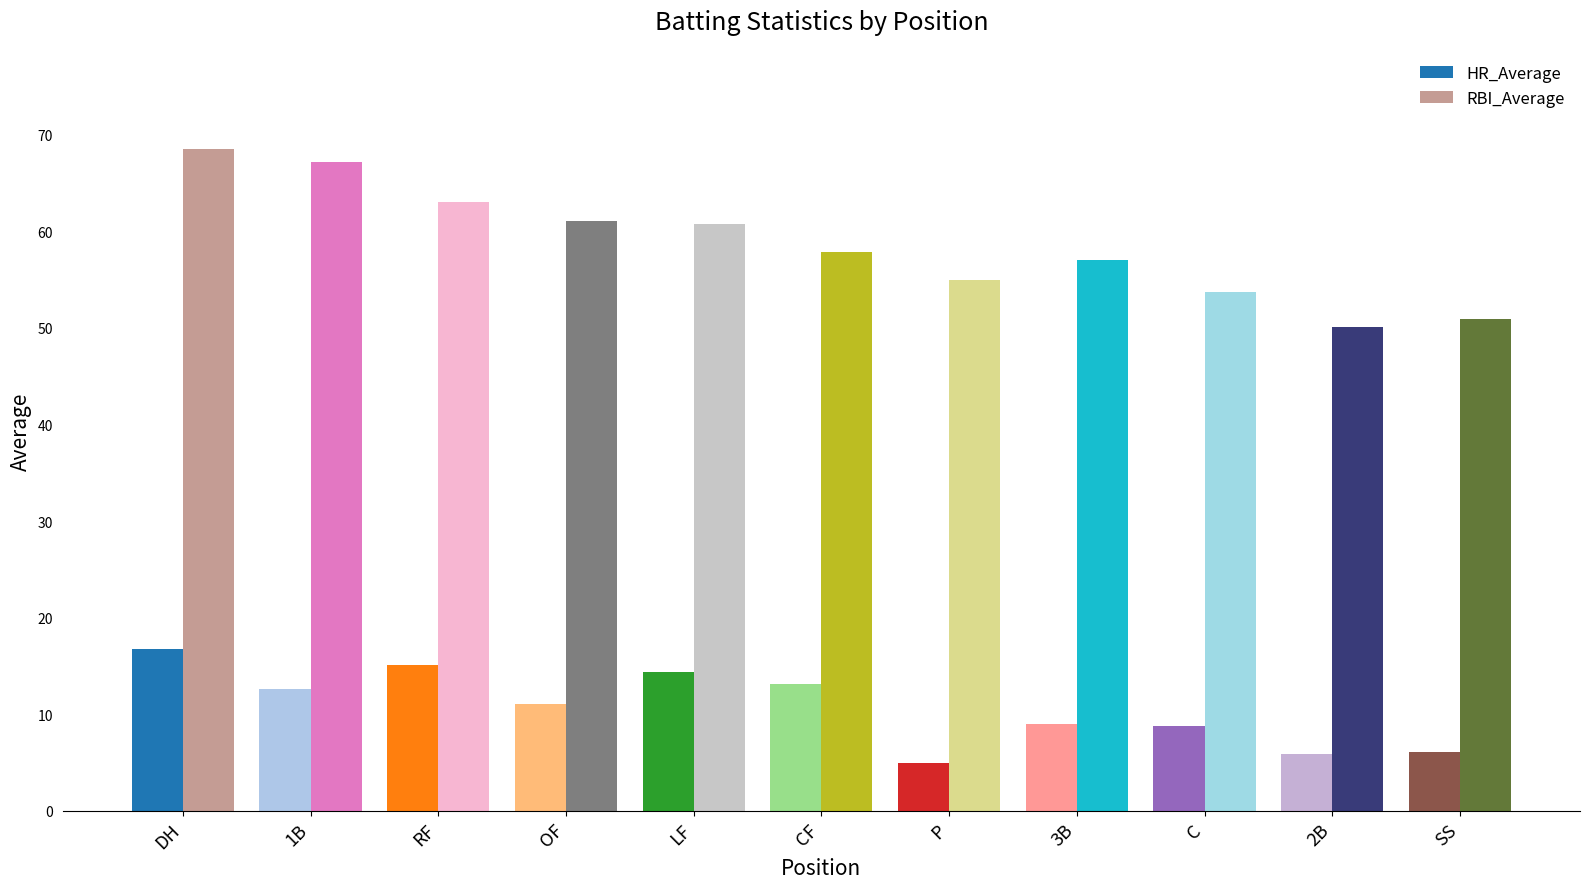

Does the chart contain any negative values?

No